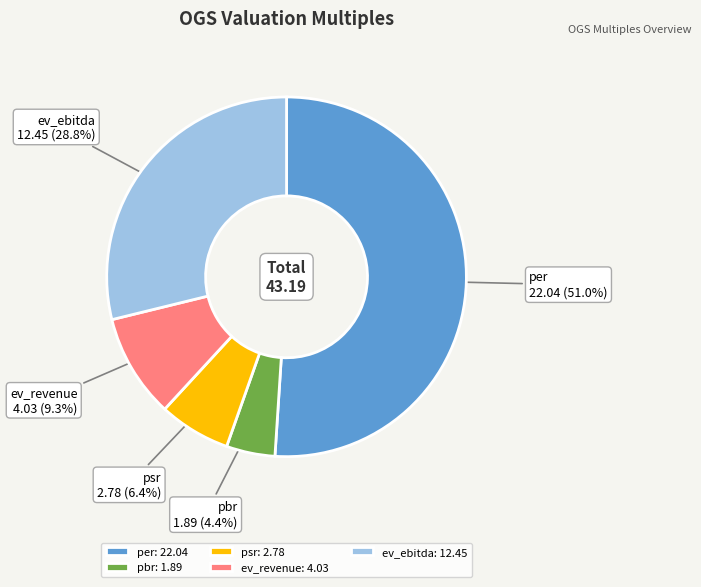

What is the total percentage of psr and pbr?

10.8%